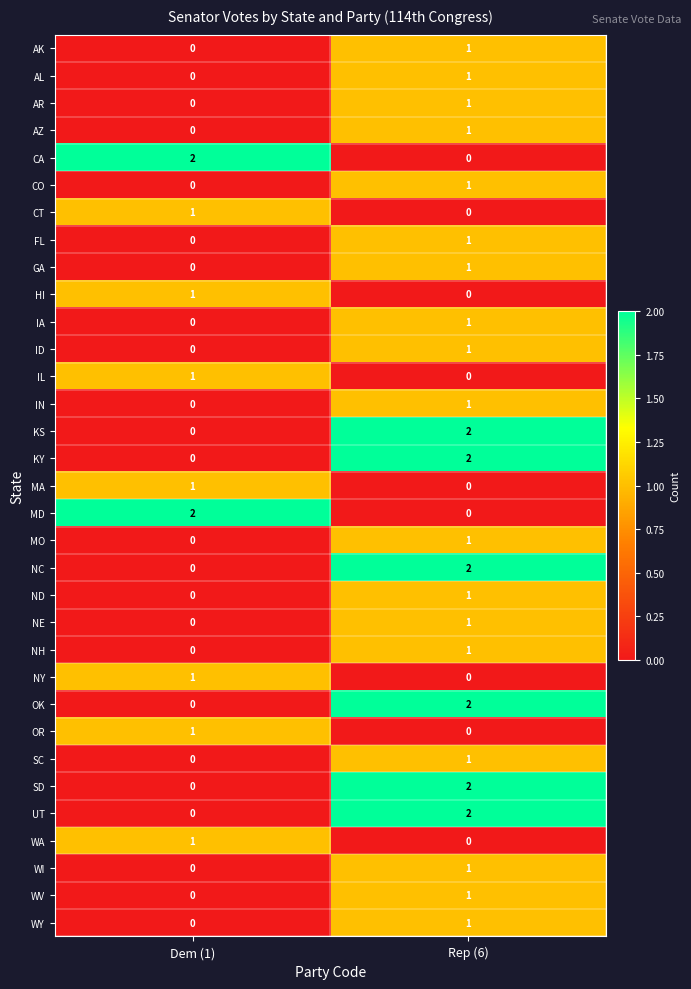

What is the total value across all series at Rep (6)?

30